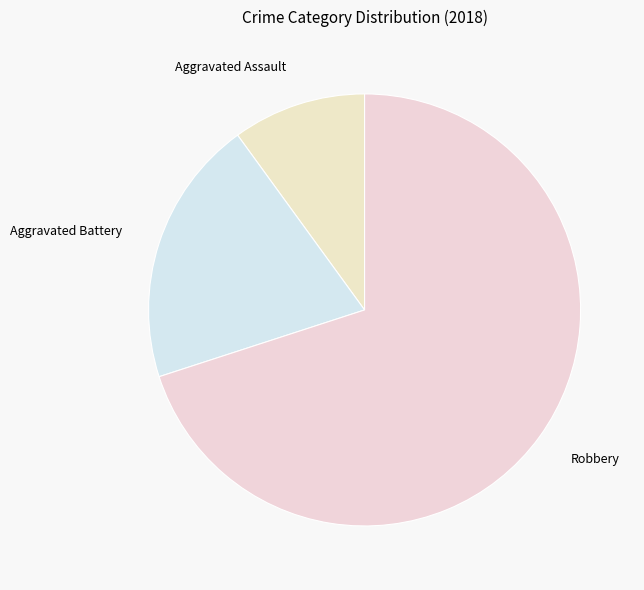

Between Aggravated Assault and Robbery, which is larger?

Robbery